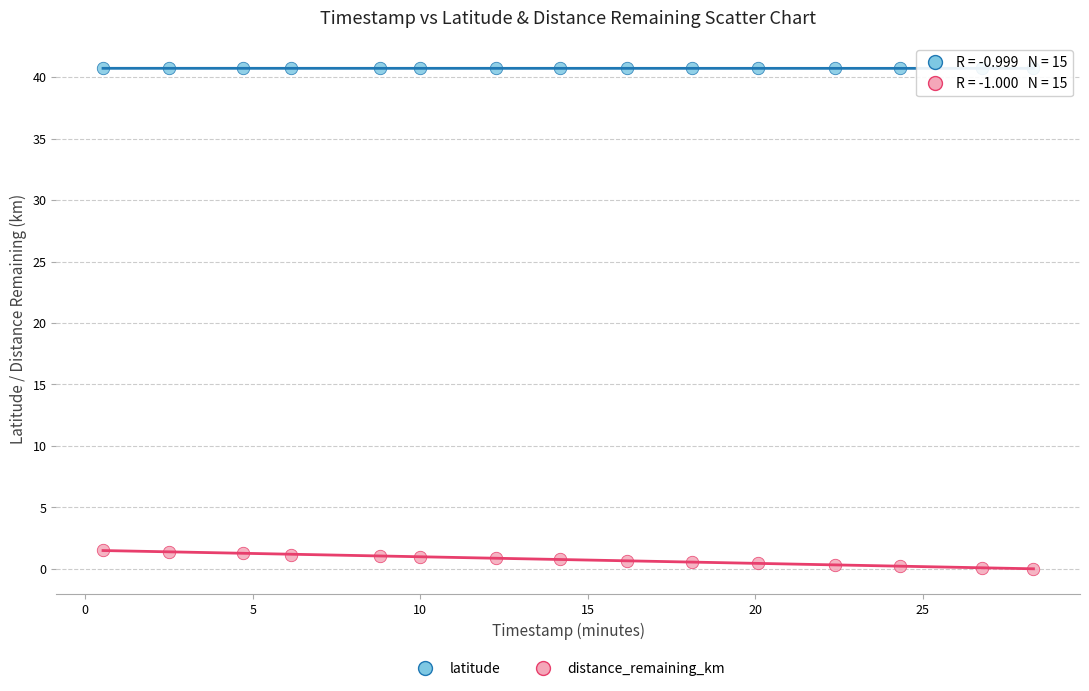

Which series reaches the minimum Y coordinate?

distance_remaining_km